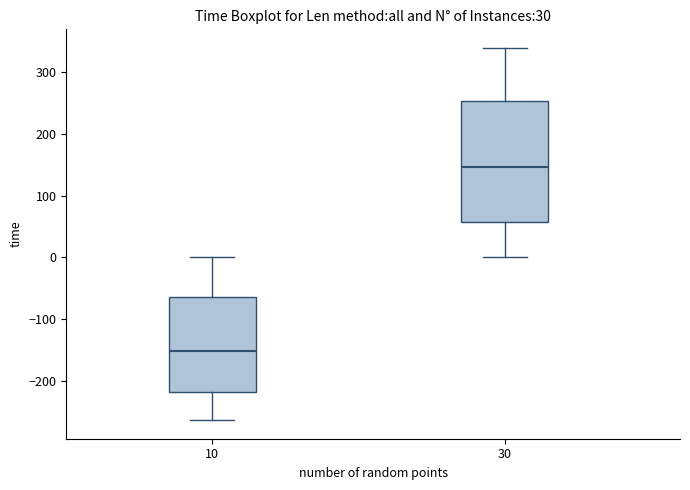

Reading left to right, transcribe this box plot: for each box, give where its median line is, the range the box spans, and where its two whiskers end, as read against the y-axis. The values are not printed on the chart, so give them approximately, as read against the axis.

10: median -150, box -220 to -60, whiskers -260 to 0
30: median 150, box 60 to 250, whiskers 0 to 340